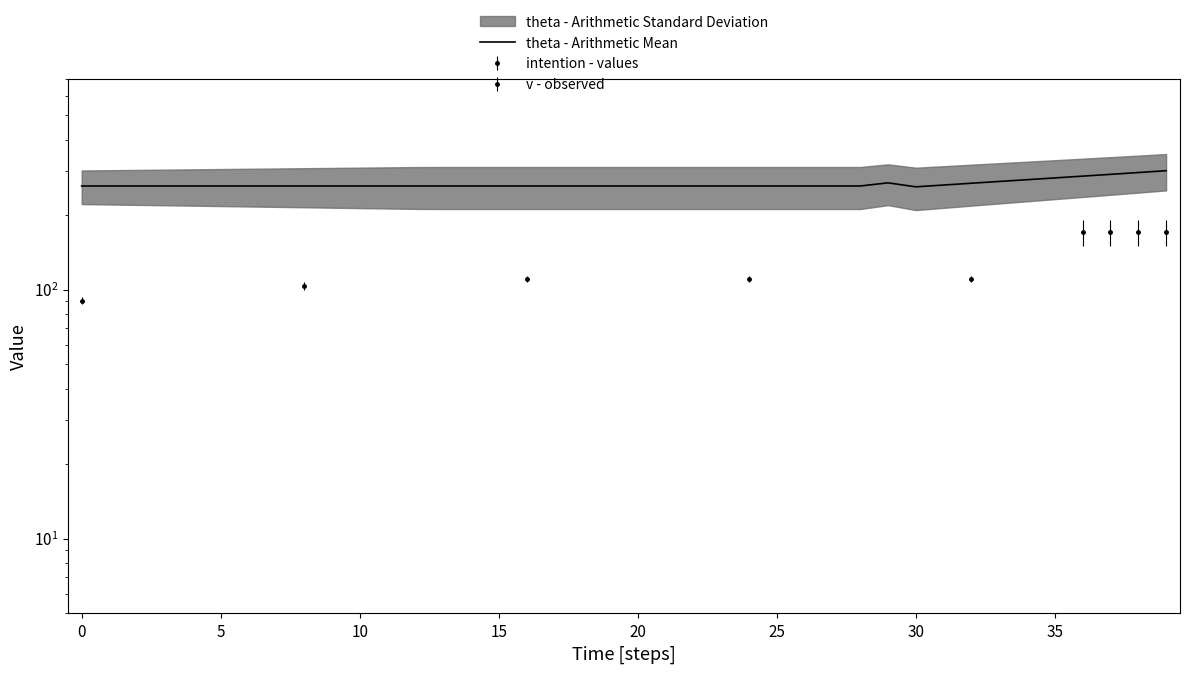

How many lines are shown in the chart?

1